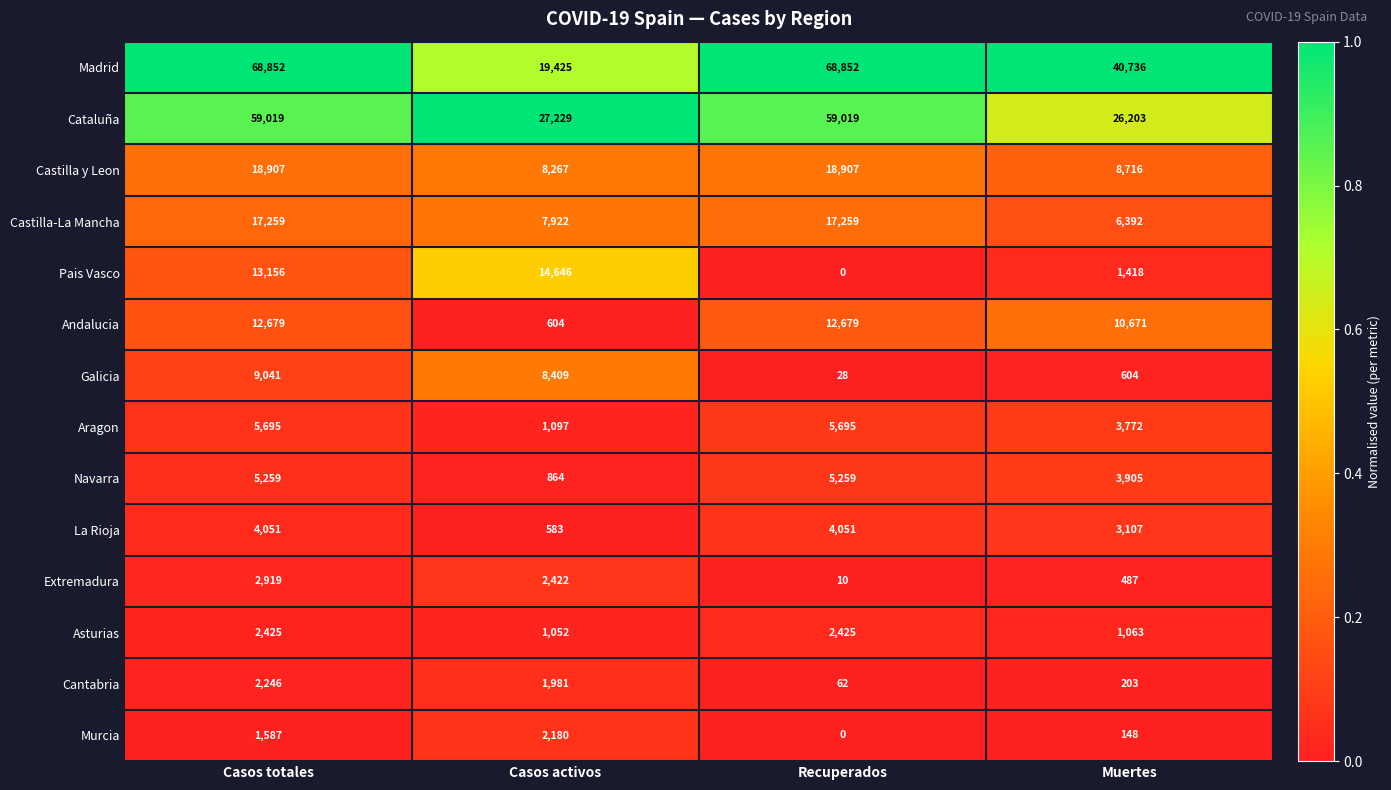

Which series has the largest total across all categories?

Madrid